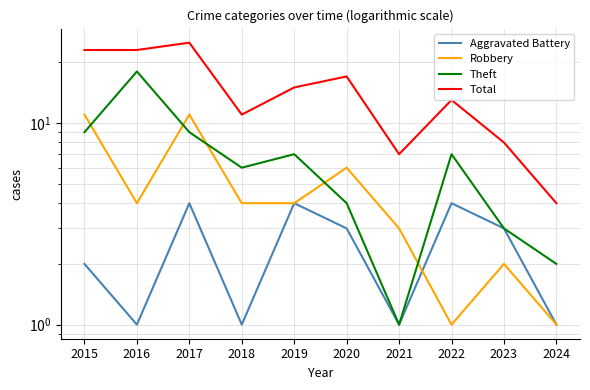

What is the difference between the Theft values at 2021 and 2024?

1